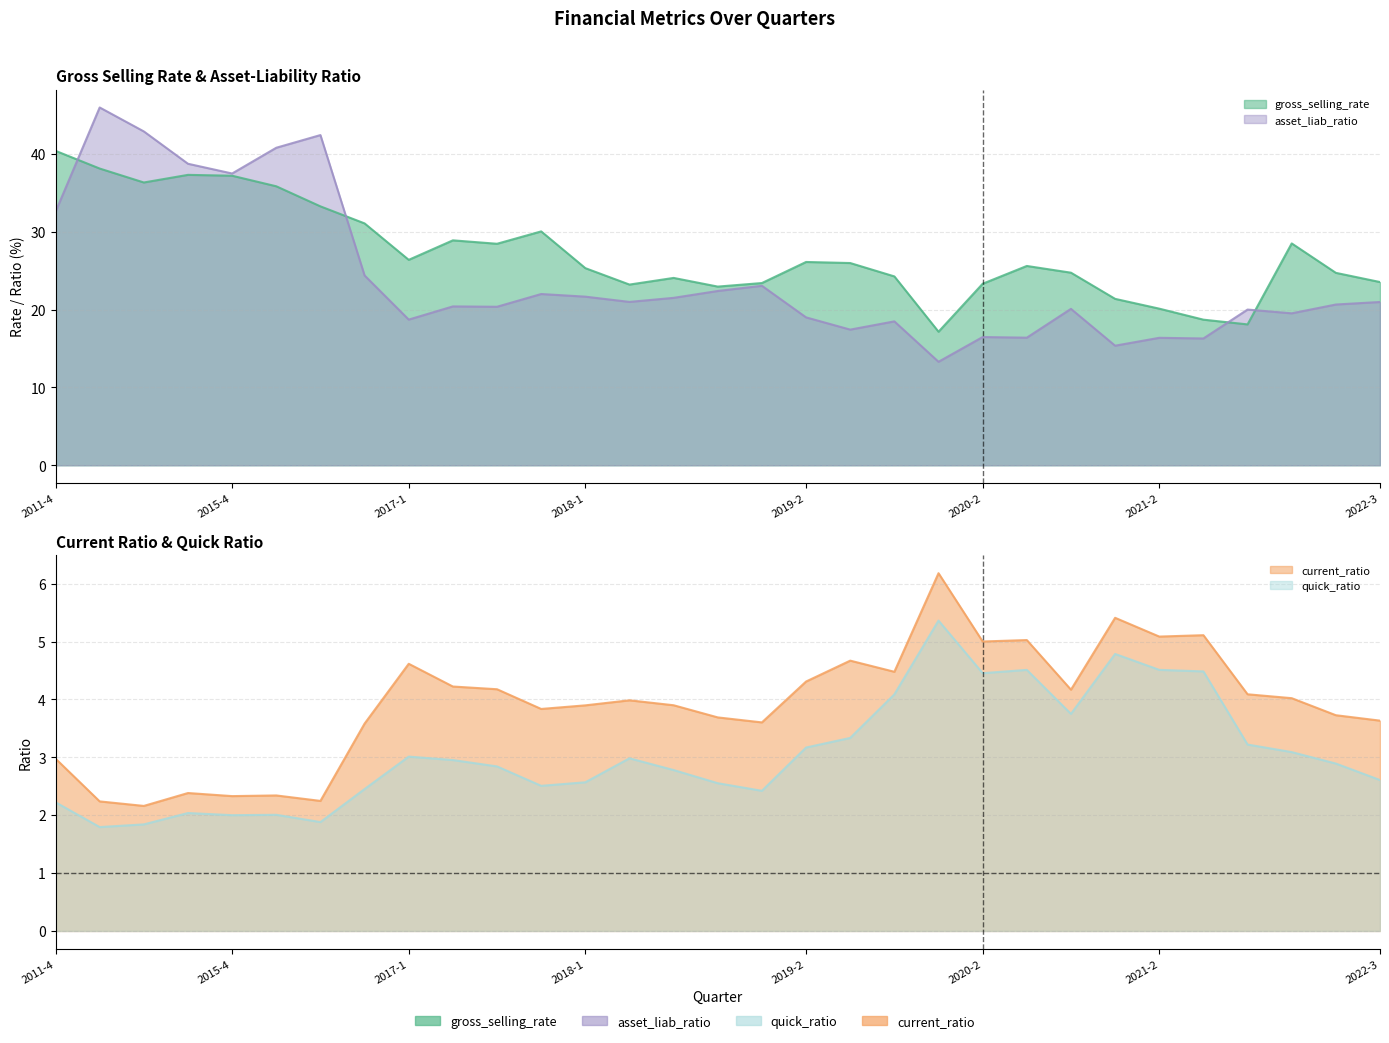

At how many categories does at least one series exceed 43?

1